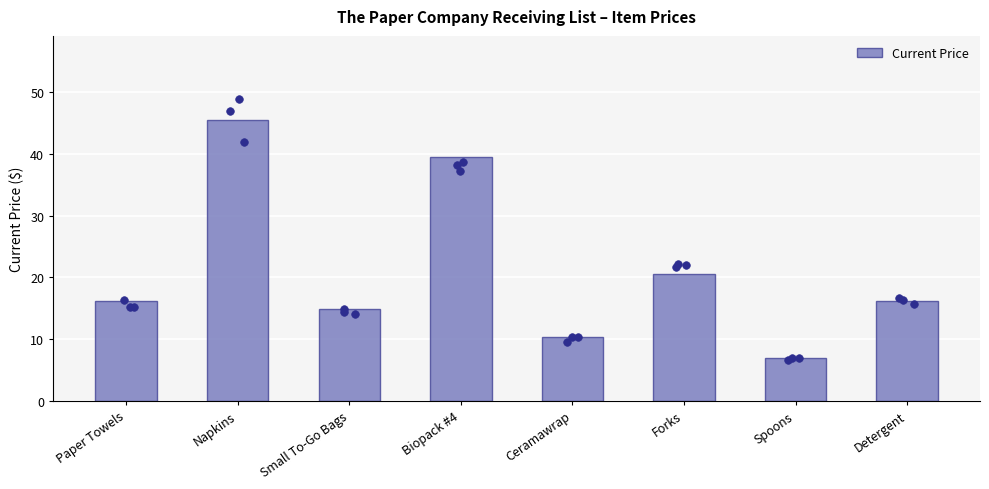

Approximately how many times larger is the value at Detergent compared to Small To-Go Bags?

1.1